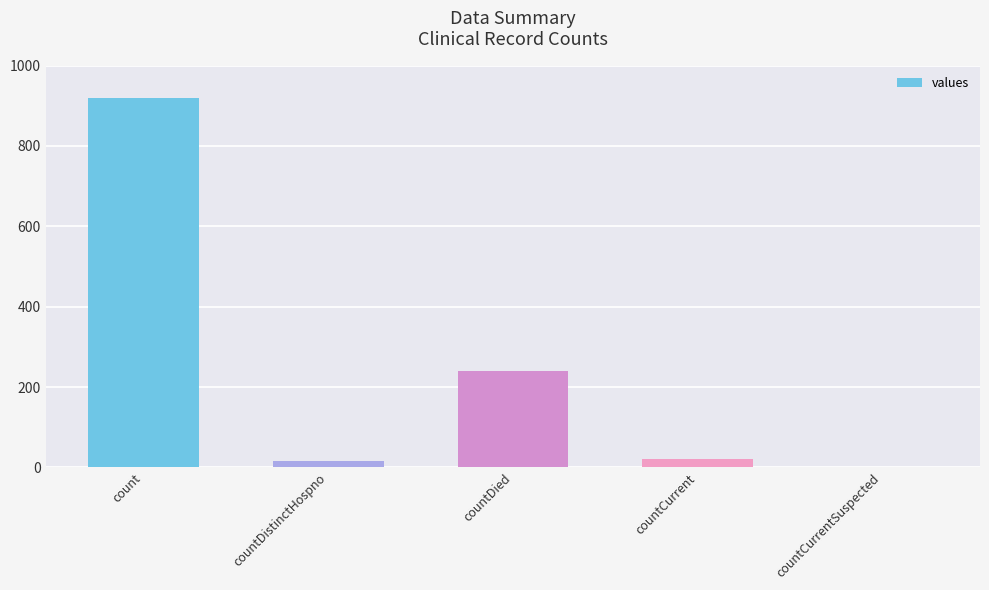

The value at countDied is 239. True or false?

True